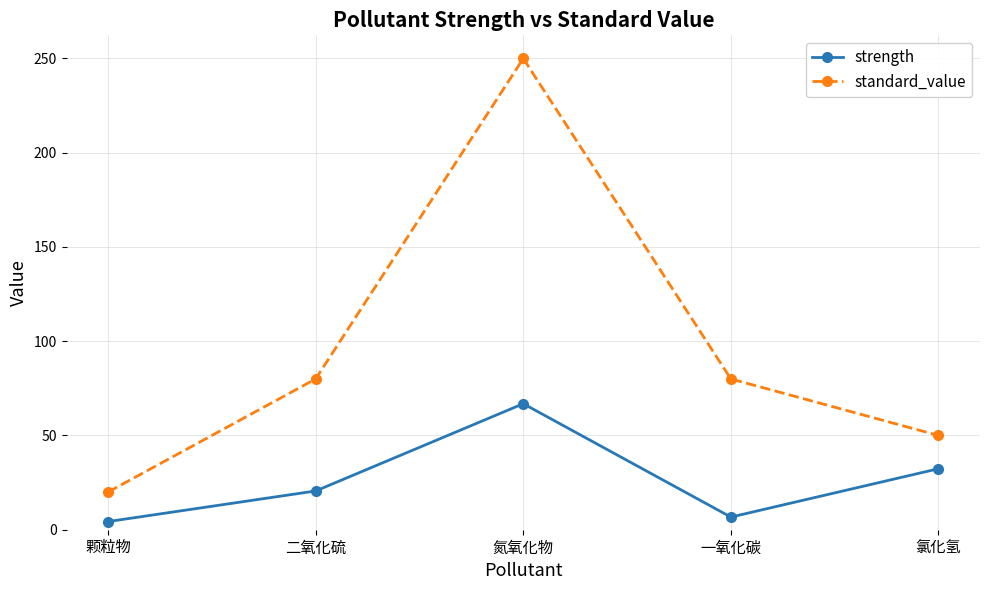

True or false: strength has more than 2 interior local peaks.

False